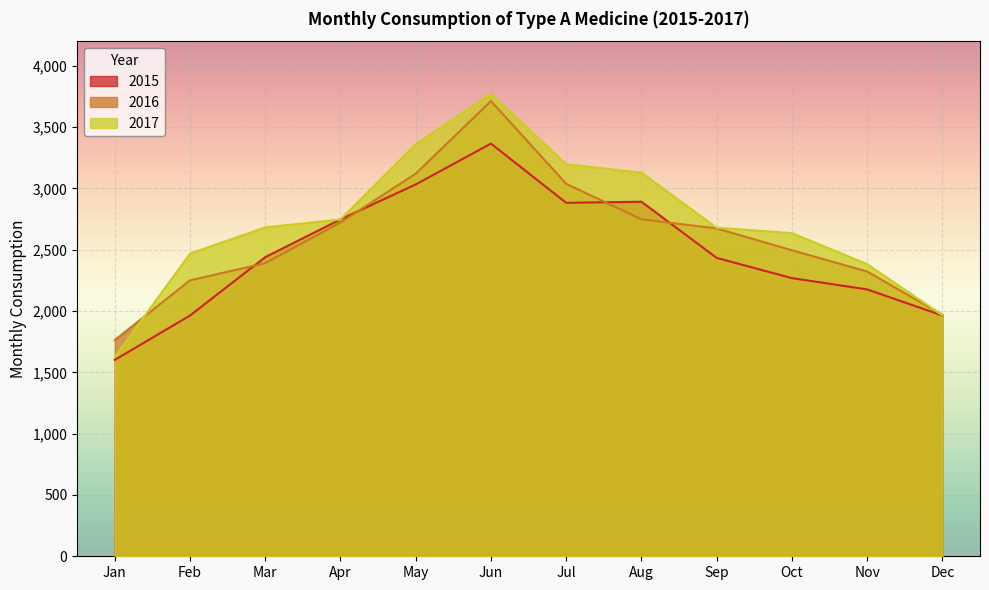

Where is 2015 nearest to the value 2483?

Mar